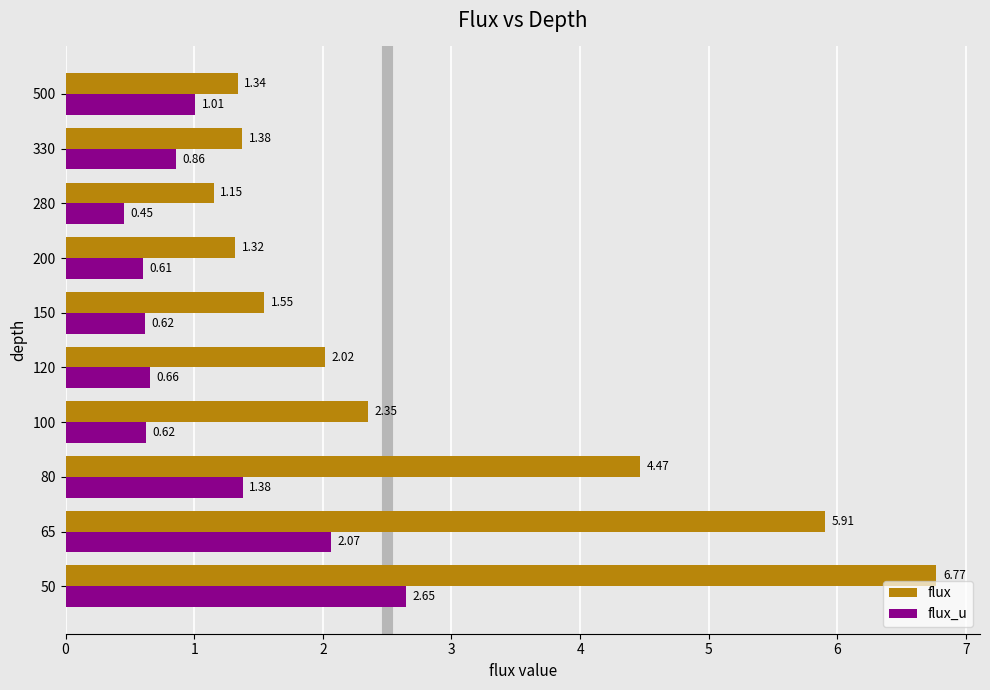

What is the difference between the flux_u values at 150 and 500?

0.4